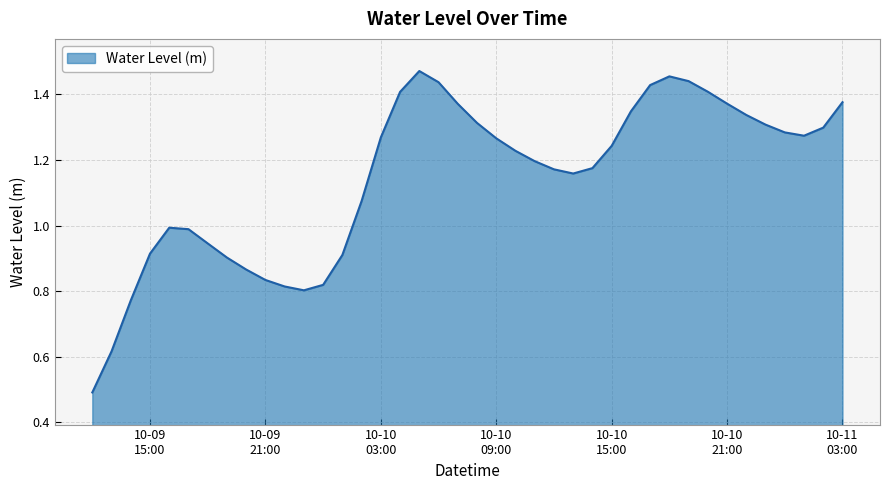

What is the difference between the maximum and minimum values?

1.0